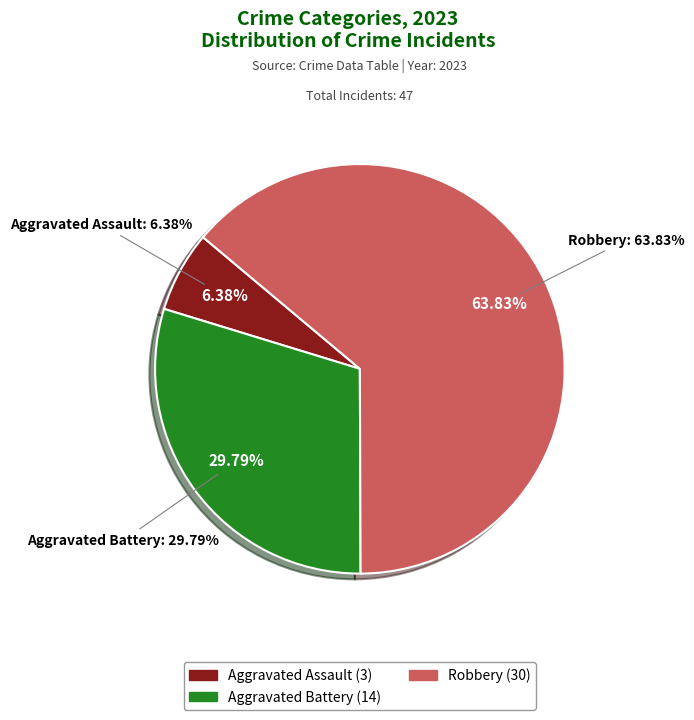

Is it true that Aggravated Assault is 6% of the pie?

True